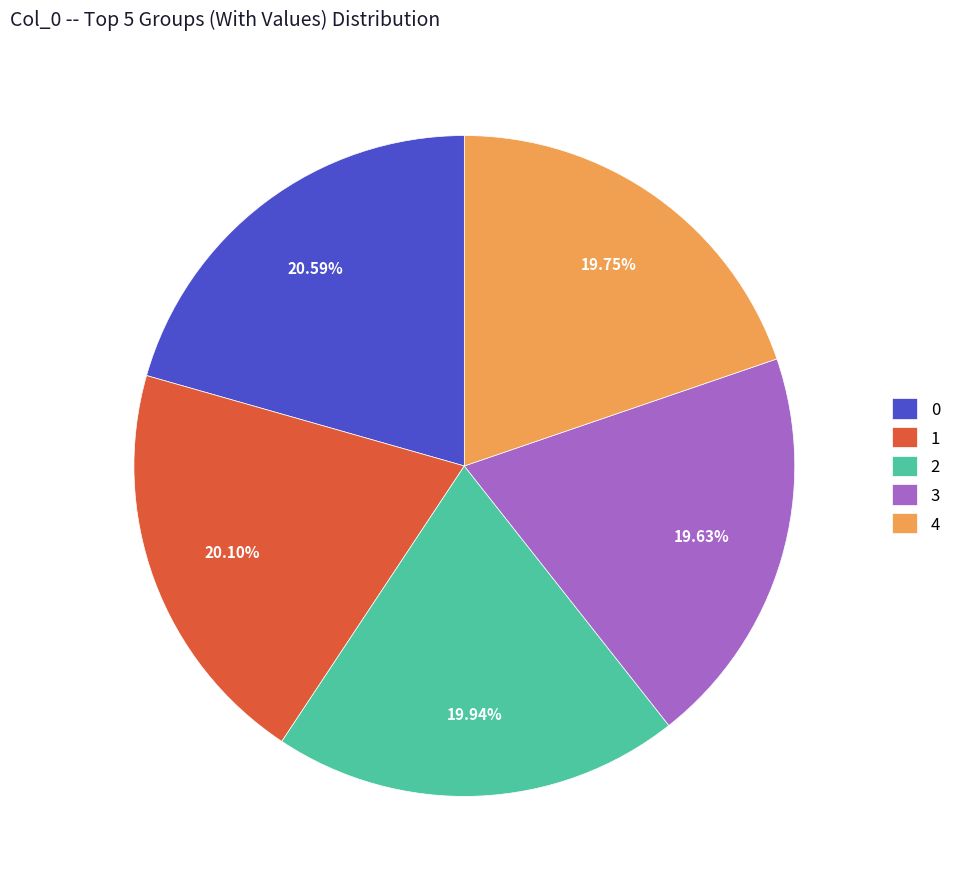

What is the ratio of the value at 4 to the value at 3?

1.0